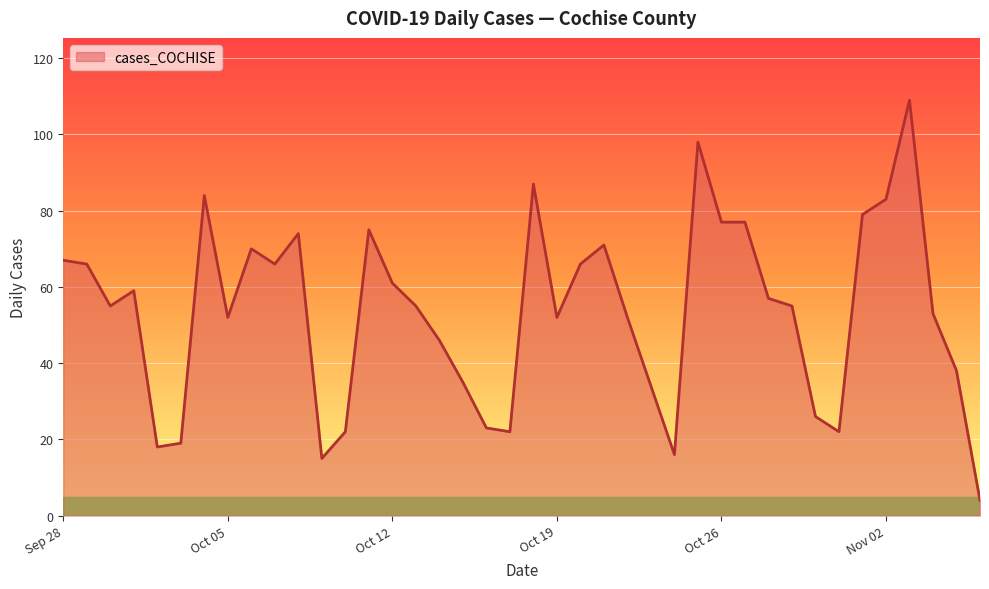

What is the greatest value displayed?

109